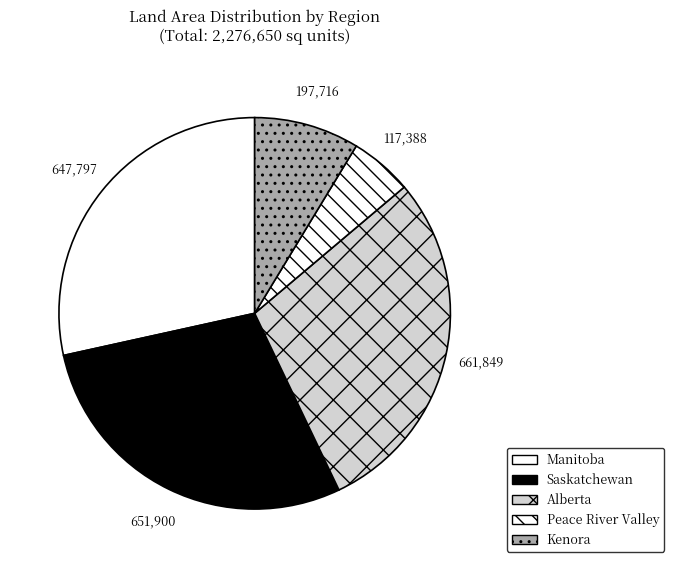

Which slice is the largest?

Alberta